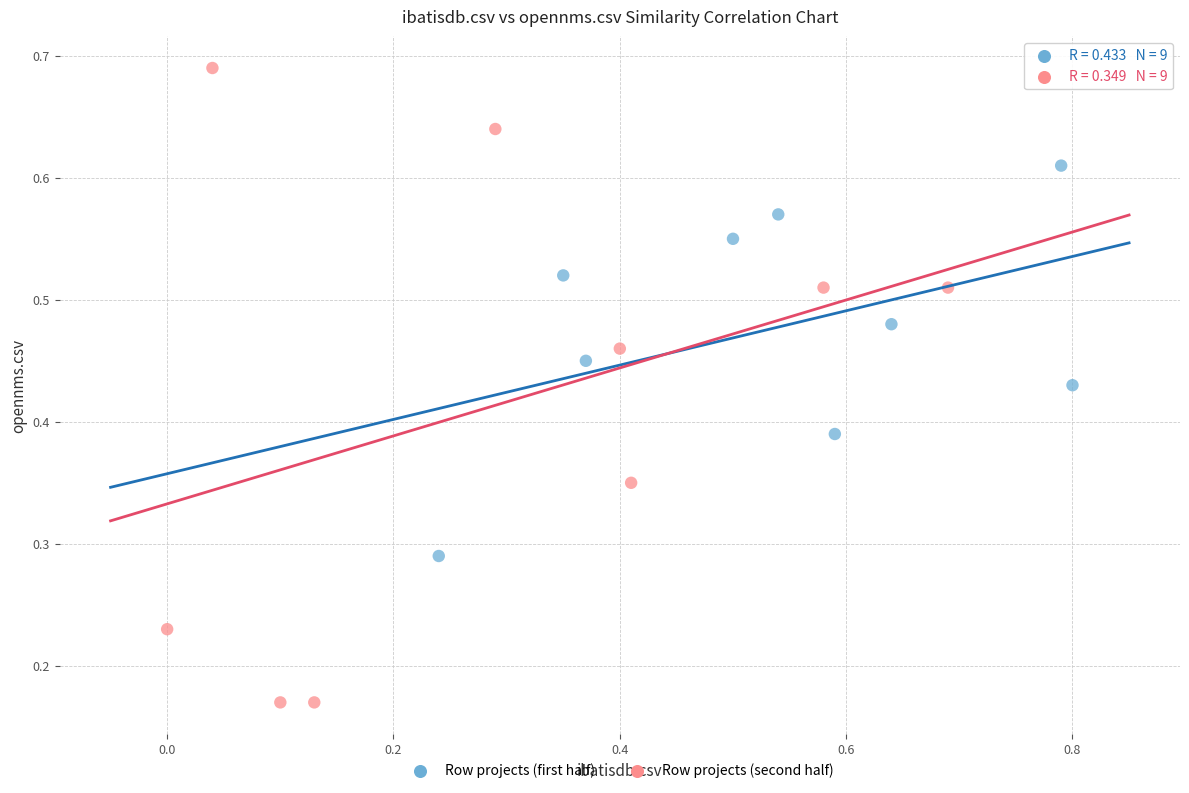

Which series reaches the minimum Y coordinate?

Row projects (second half)